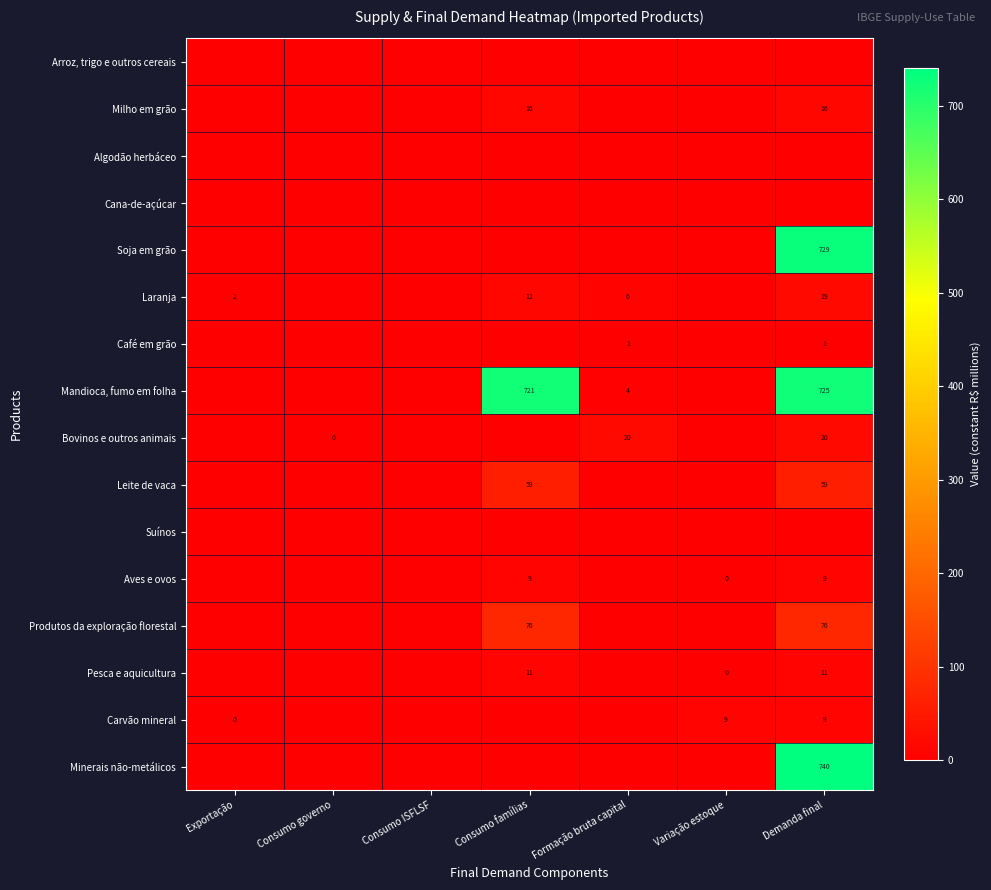

Is it true that Café em grão equals 0 at Demanda final?

False